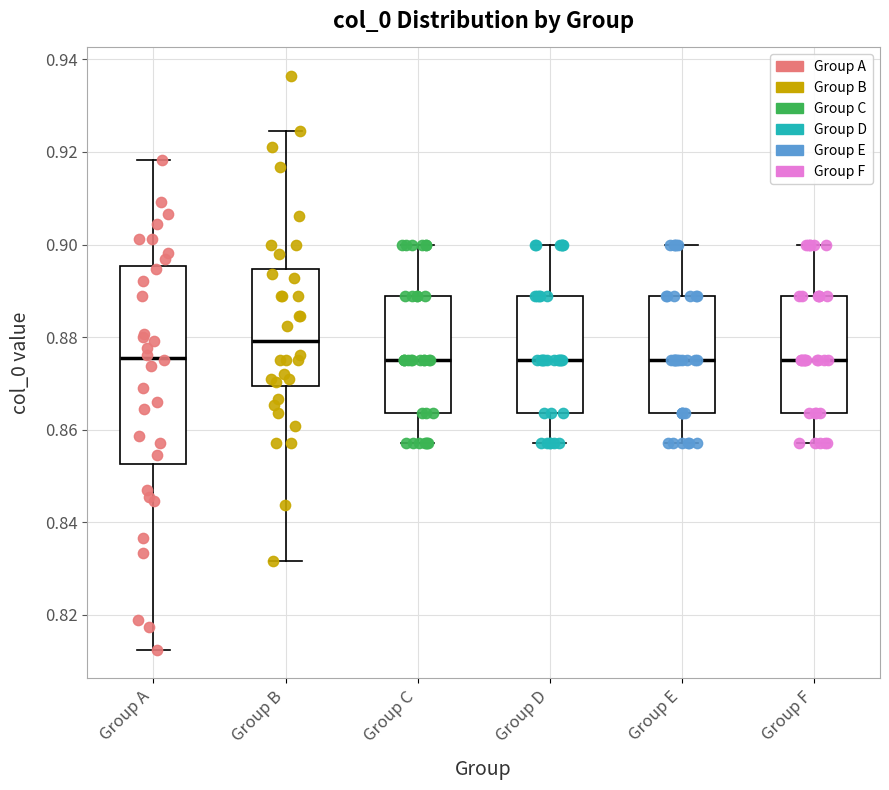

Reading left to right, transcribe this box plot: for each box, give where its median line is, the range the box spans, and where its two whiskers end, as read against the y-axis. The values are not printed on the chart, so give them approximately, as read against the axis.

Group A: median 0.876, box 0.852 to 0.896, whiskers 0.812 to 0.918
Group B: median 0.880, box 0.870 to 0.894, whiskers 0.832 to 0.924
Group C: median 0.876, box 0.864 to 0.888, whiskers 0.858 to 0.900
Group D: median 0.876, box 0.864 to 0.888, whiskers 0.858 to 0.900
Group E: median 0.876, box 0.864 to 0.888, whiskers 0.858 to 0.900
Group F: median 0.876, box 0.864 to 0.888, whiskers 0.858 to 0.900